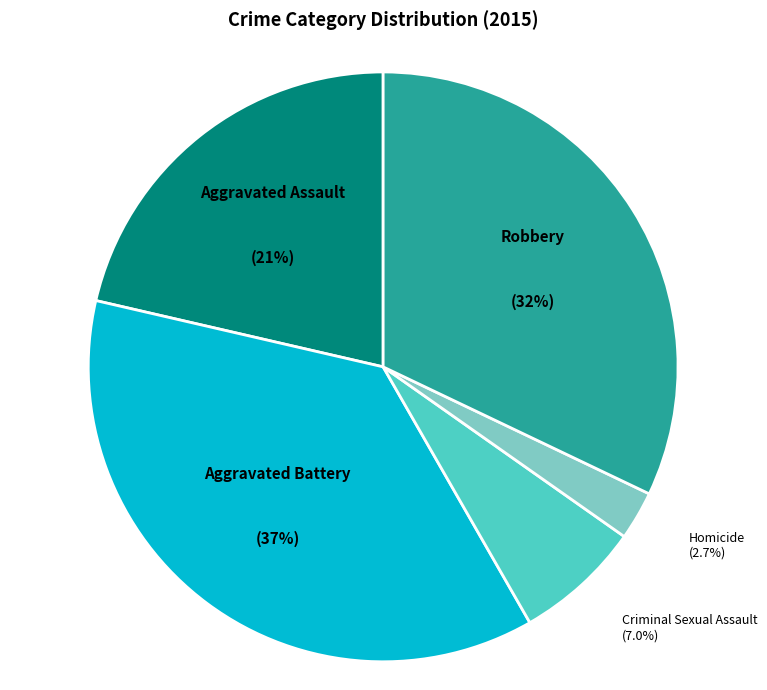

Is there a majority slice in this chart?

No